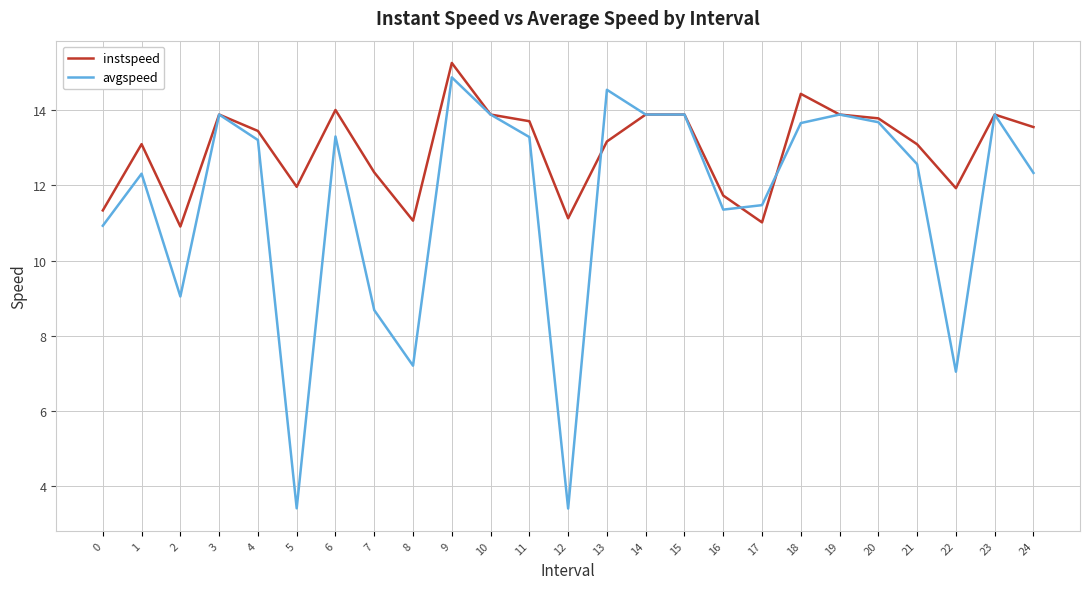

What is the difference between the maximum and second lowest values in the avgspeed series?

11.5